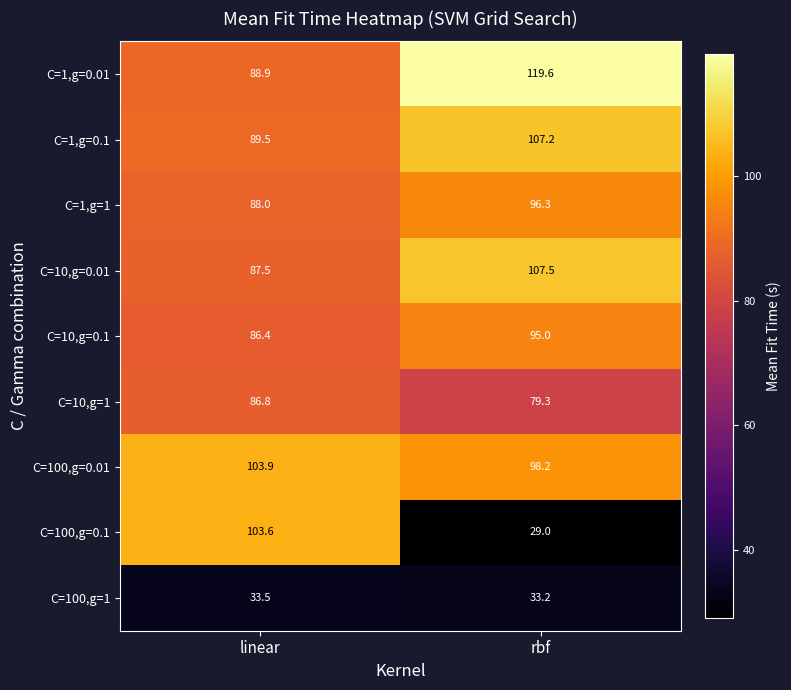

Count the number of categories in the chart.

2